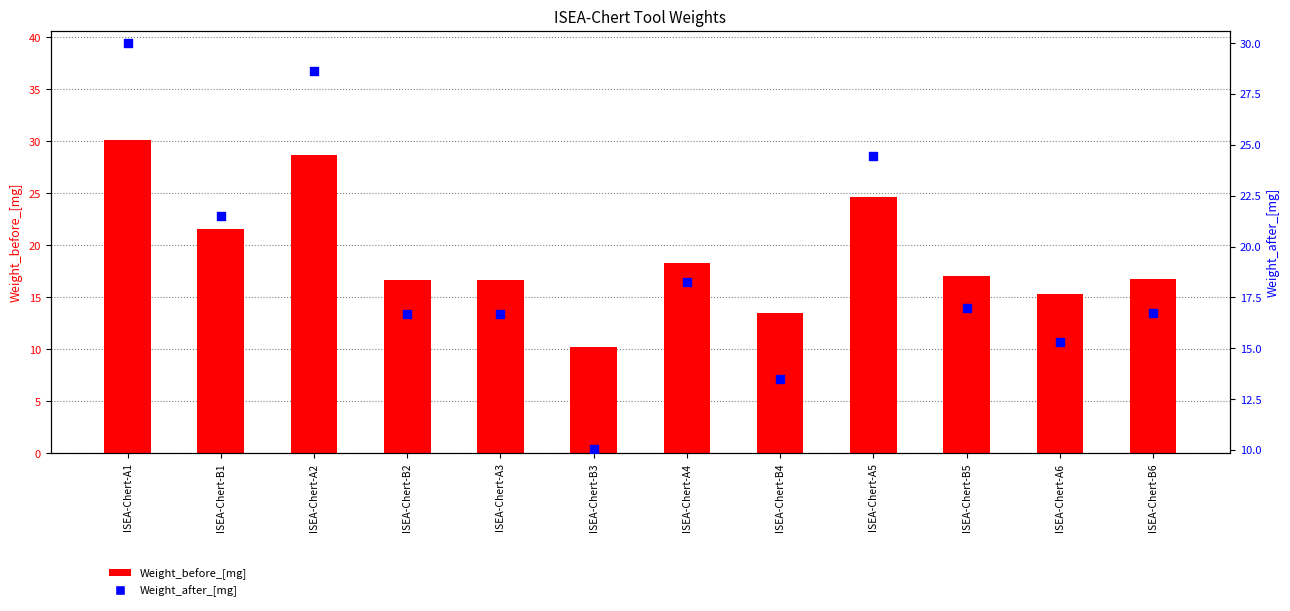

At how many categories does at least one series exceed 16?

9